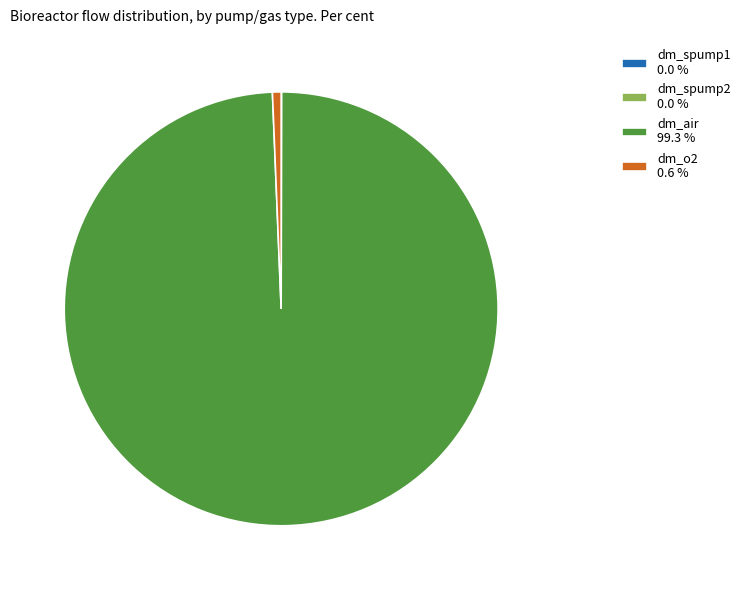

Does dm_air 99.3 % account for over 50% of the chart?

Yes